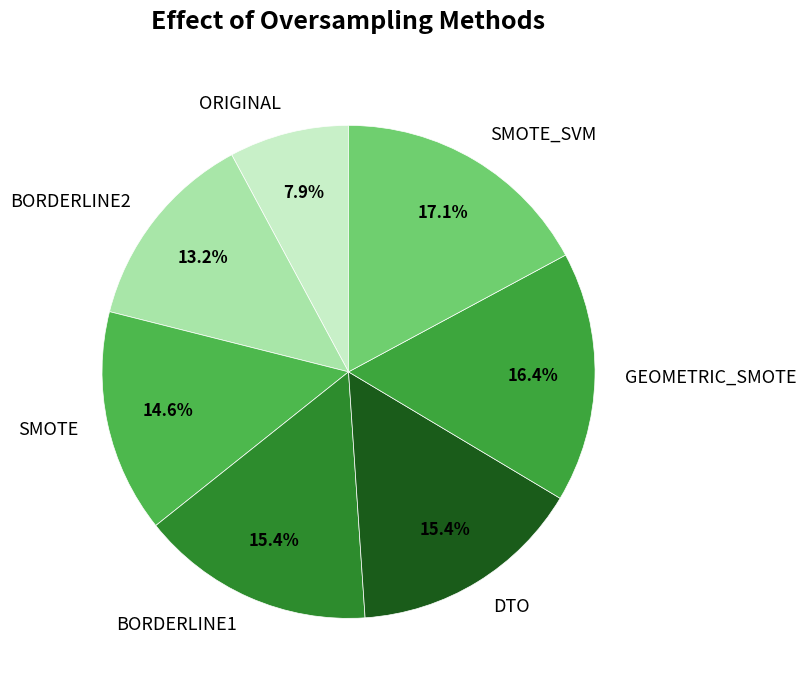

To the nearest percent, what is the difference between the largest and smallest slice percentages?

9%